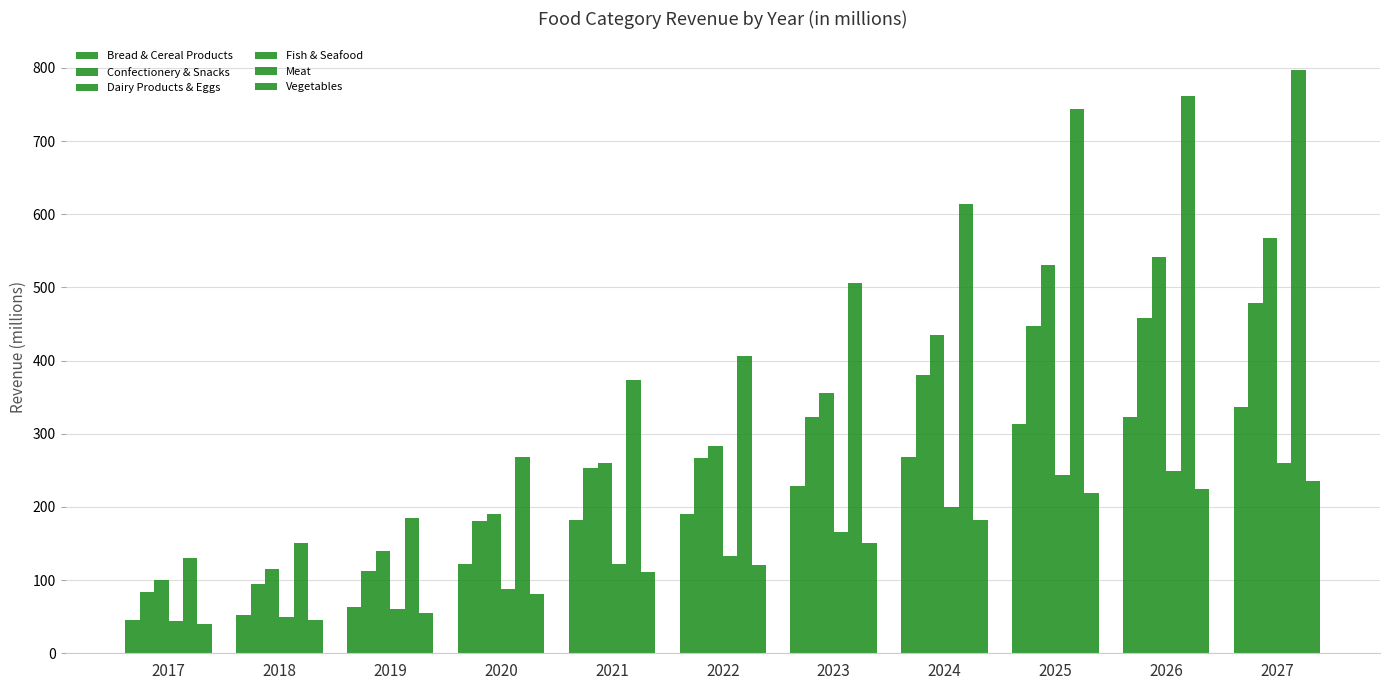

Does the chart contain stacked bars?

No